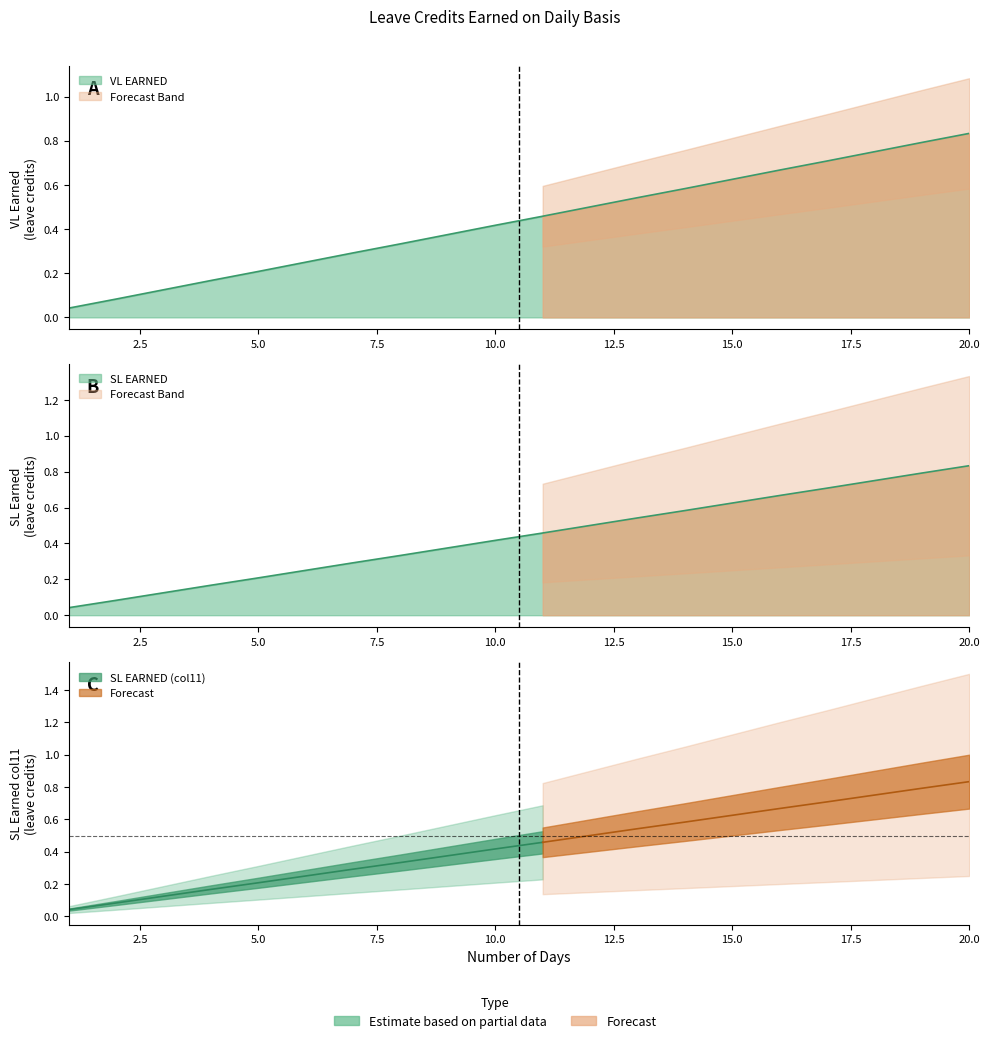

Where is VL EARNED nearest to the value 0?

1